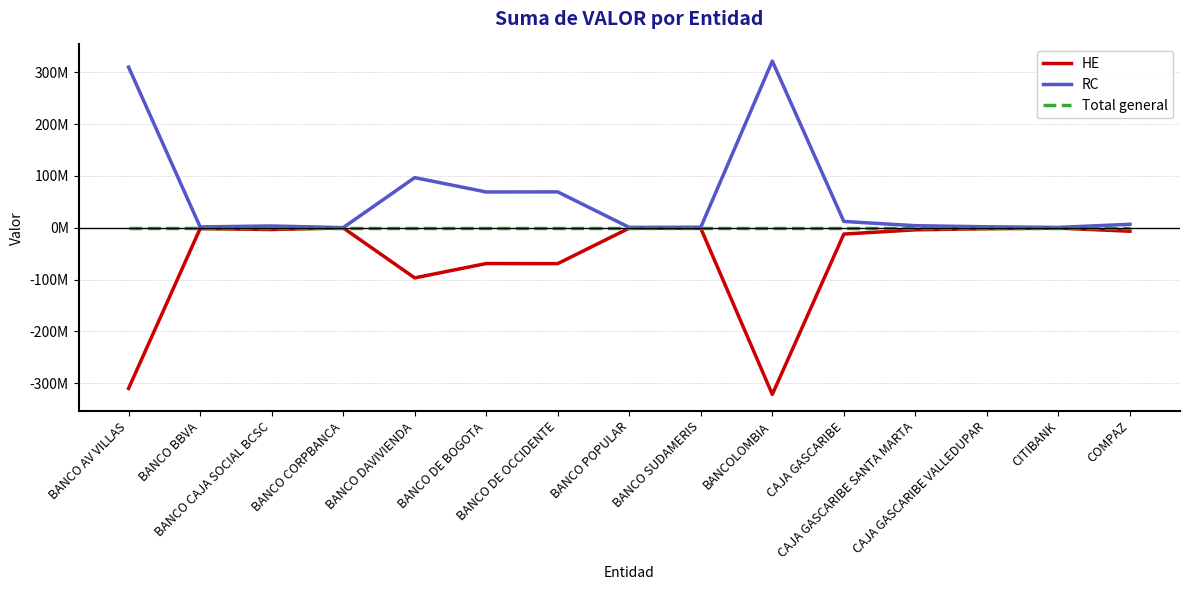

At which label does HE first exceed -3993726?

BANCO BBVA